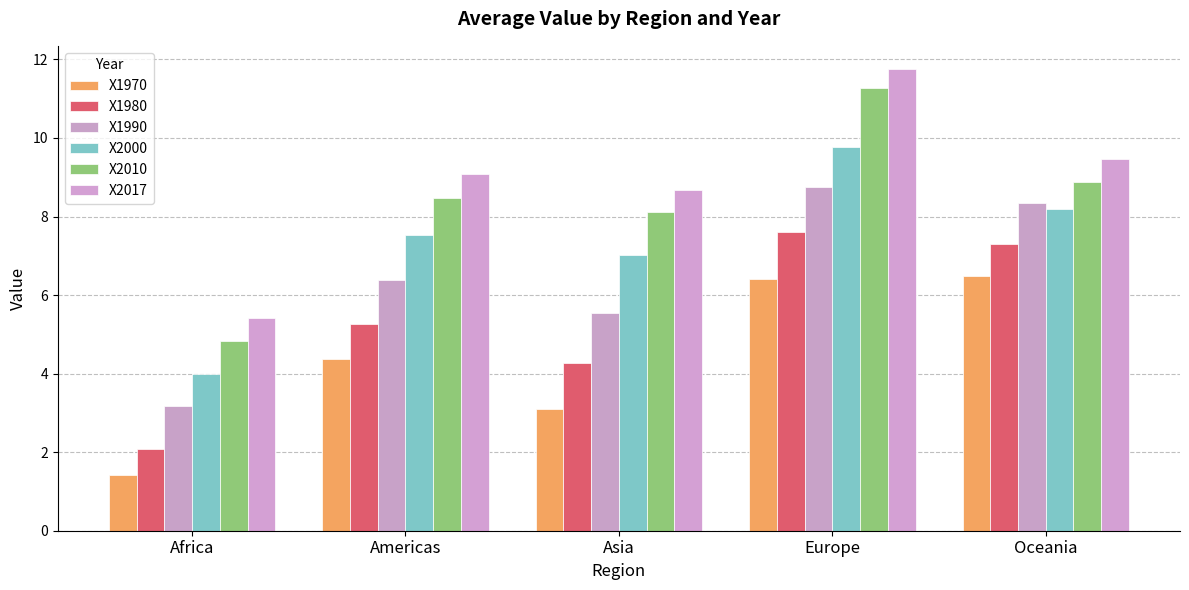

What is the sum of the X1970 values at Europe and Africa?

7.8